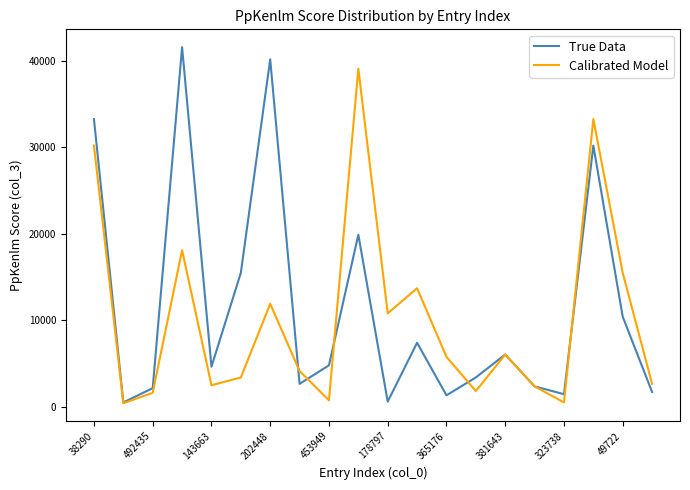

What is the greatest value displayed?

41580.8